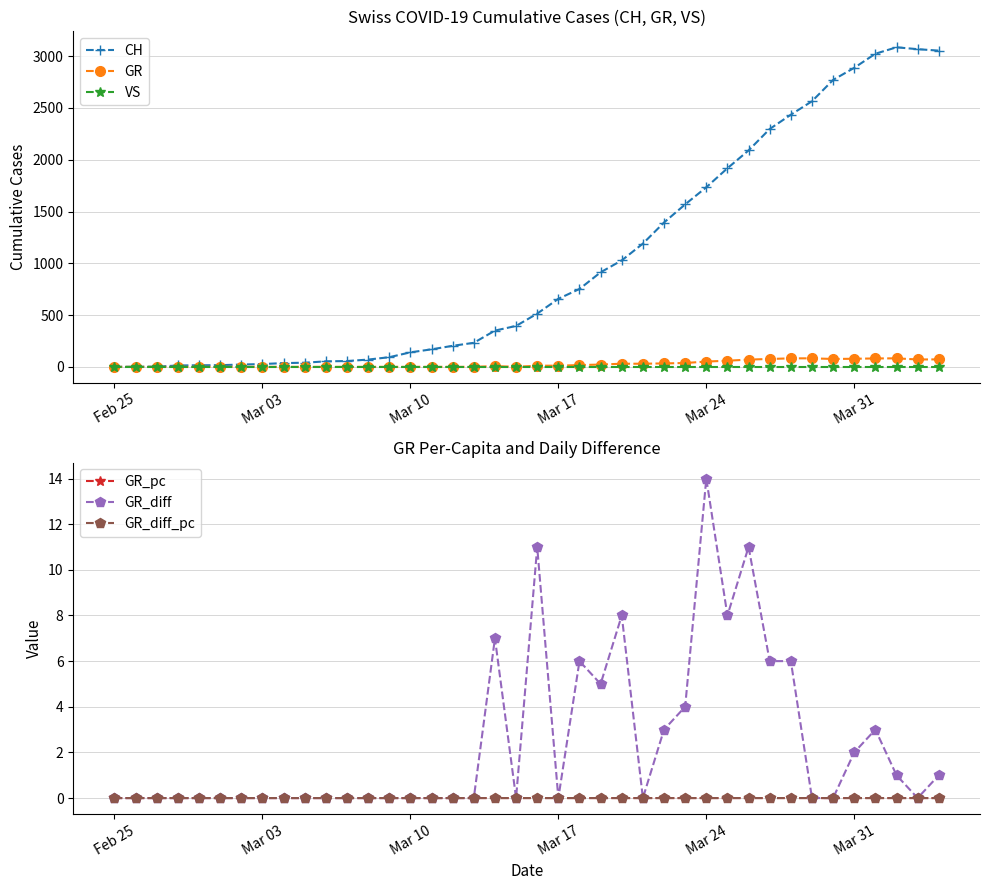

How many interior local peaks does the GR_pc series have?

2